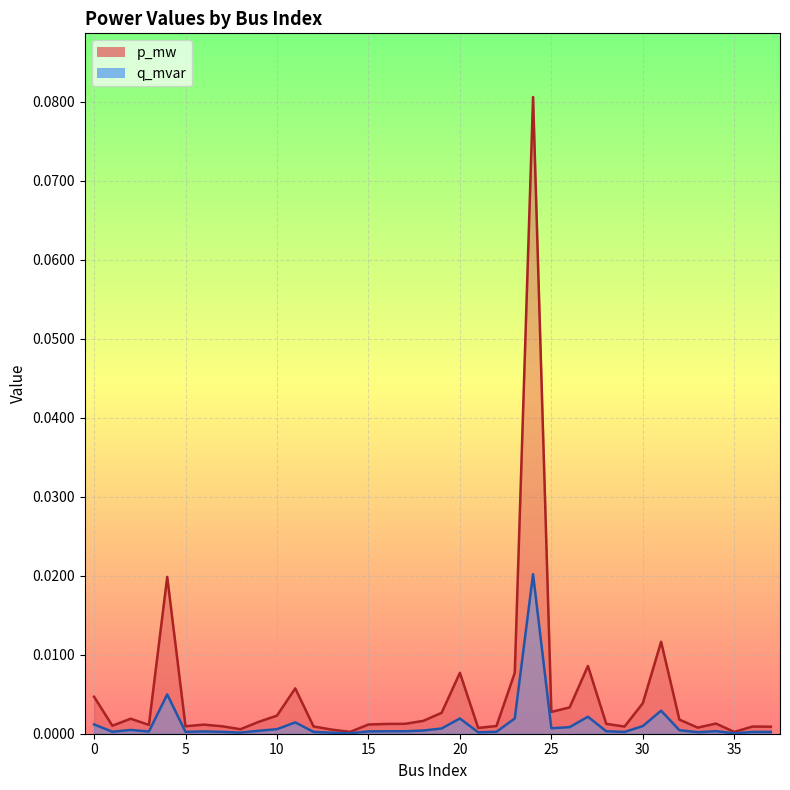

Reading left to right, list all the values displayed in this chart.

p_mw: 0.0	0.0	0.0	0.0	0.0	0.0	0.0	0.0	0.0	0.0	0.0	0.0	0.0	0.0	0.0	0.0	0.0	0.0	0.0	0.0	0.0	0.0	0.0	0.0	0.1	0.0	0.0	0.0	0.0	0.0	0.0	0.0	0.0	0.0	0.0	0.0	0.0	0.0
q_mvar: 0.0	0.0	0.0	0.0	0.0	0.0	0.0	0.0	0.0	0.0	0.0	0.0	0.0	0.0	0.0	0.0	0.0	0.0	0.0	0.0	0.0	0.0	0.0	0.0	0.0	0.0	0.0	0.0	0.0	0.0	0.0	0.0	0.0	0.0	0.0	0.0	0.0	0.0